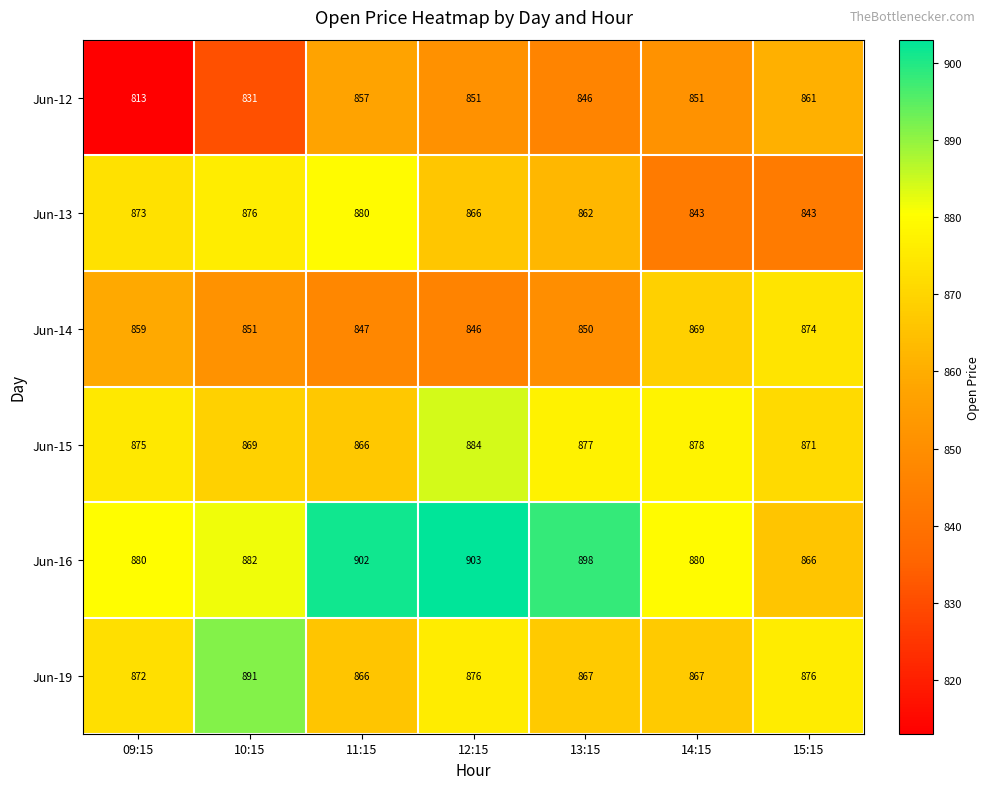

At which category does the chart reach its minimum across all series?

09:15